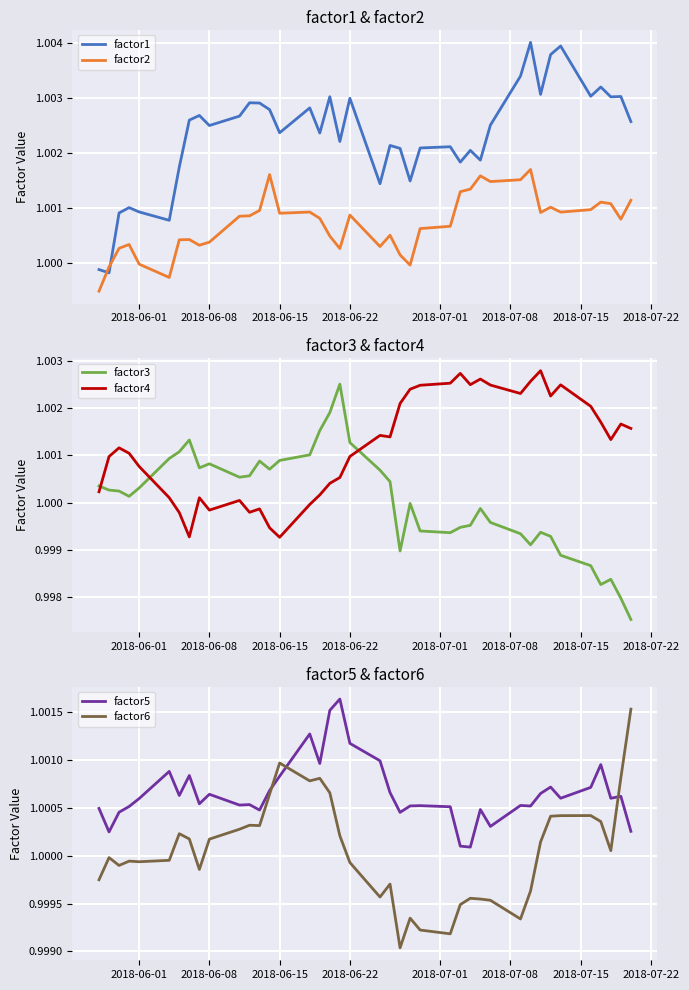

What is the value of the factor6 point at the 2nd from the left?

1.0